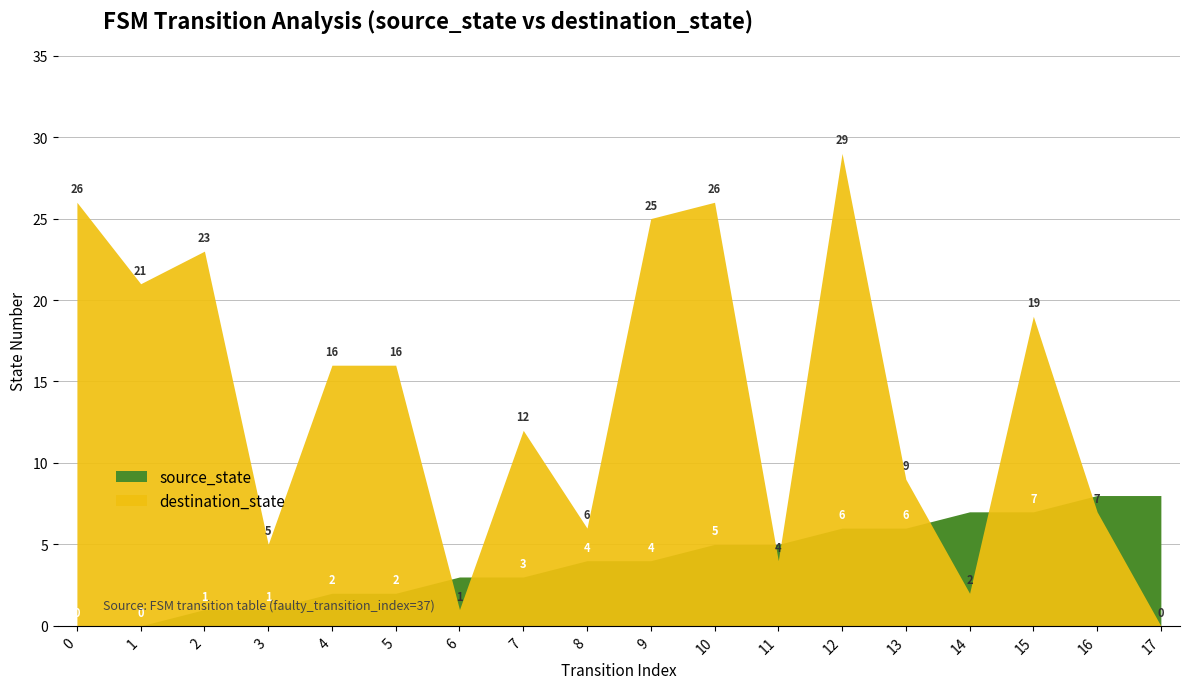

Which has a higher value, 6 or 0?

6